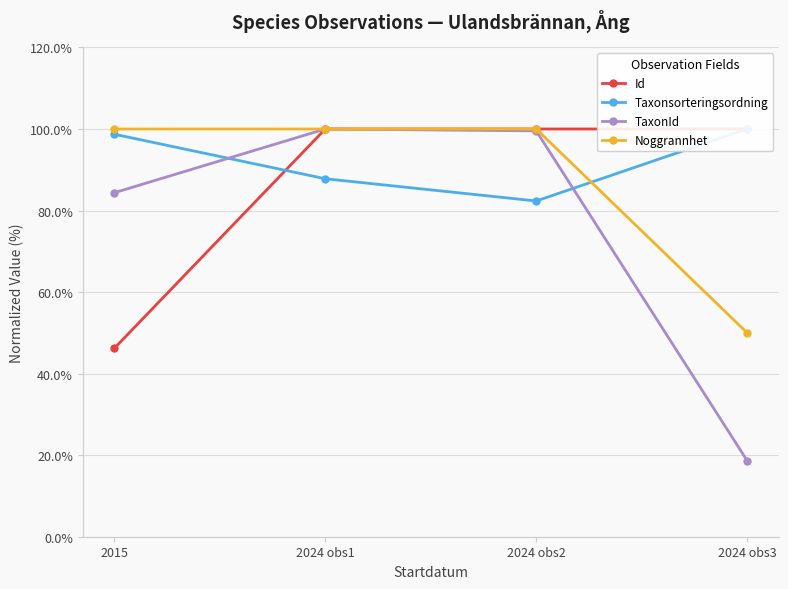

What is the sum of all Noggrannhet values?

350.0